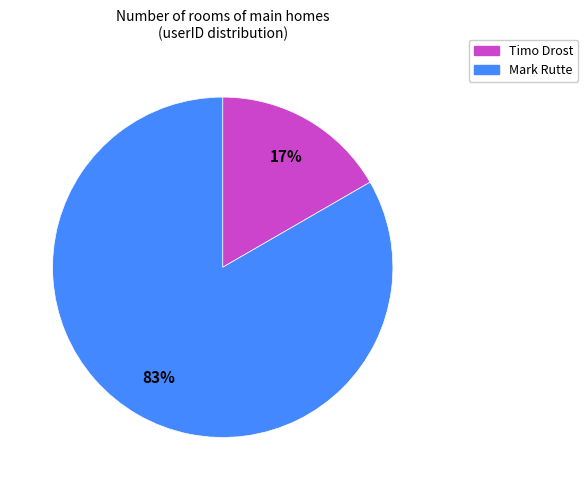

To the nearest percent, what is the combined percentage of Timo Drost and Mark Rutte?

100%